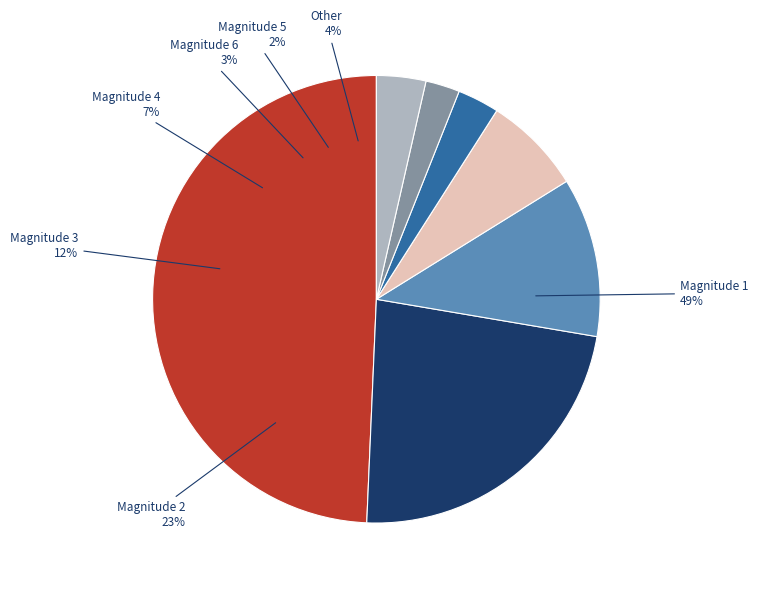

What percentage do 6 and 3 together represent?

14.5%